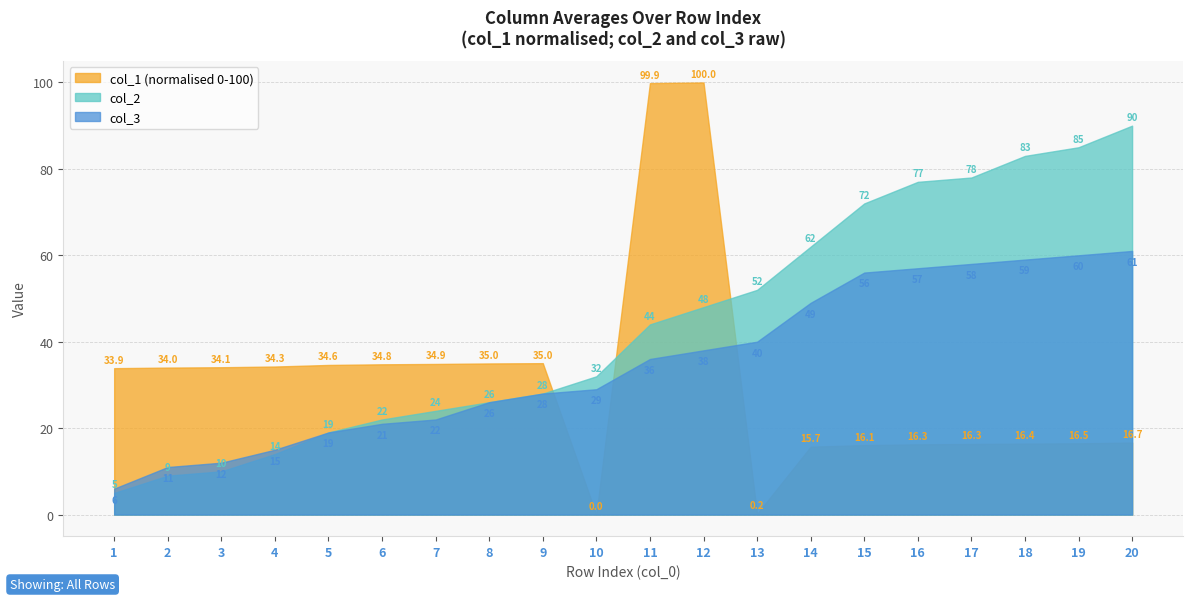

How many lines are shown in the chart?

3